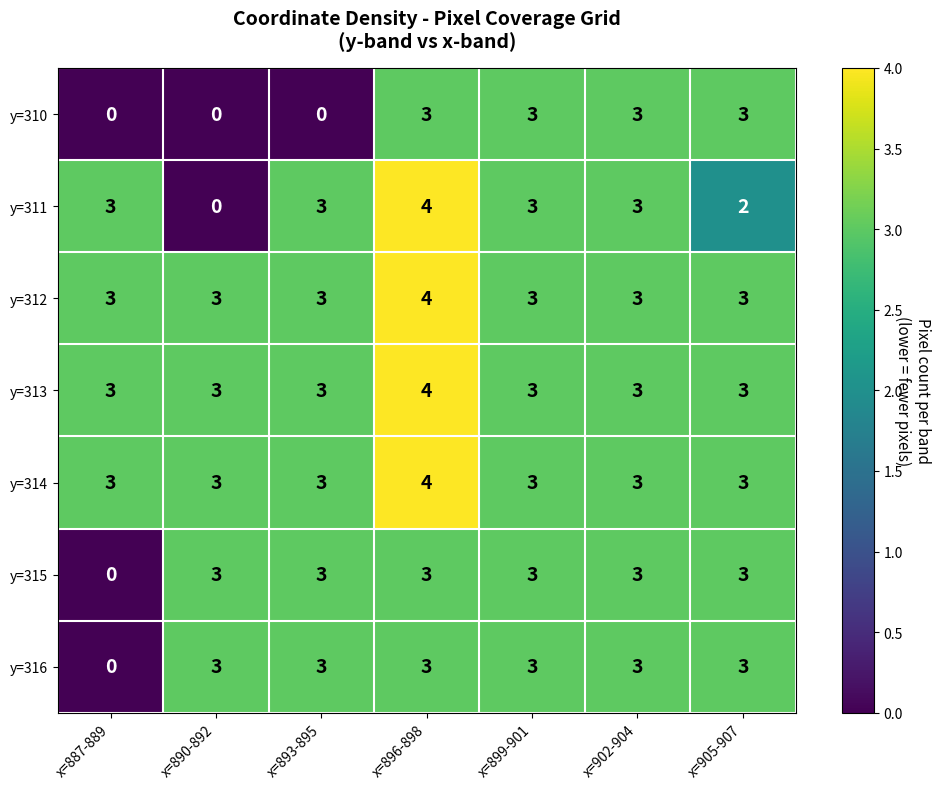

Between x=899-901 and x=905-907, which series saw the biggest shift?

y=311